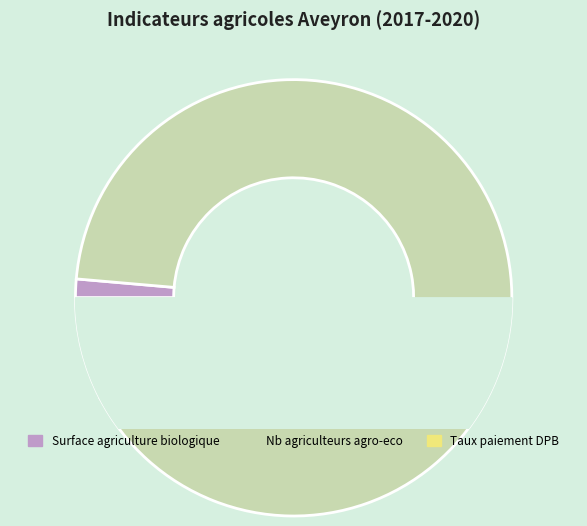

True or false: 3 accounts for 28% of the total.

True